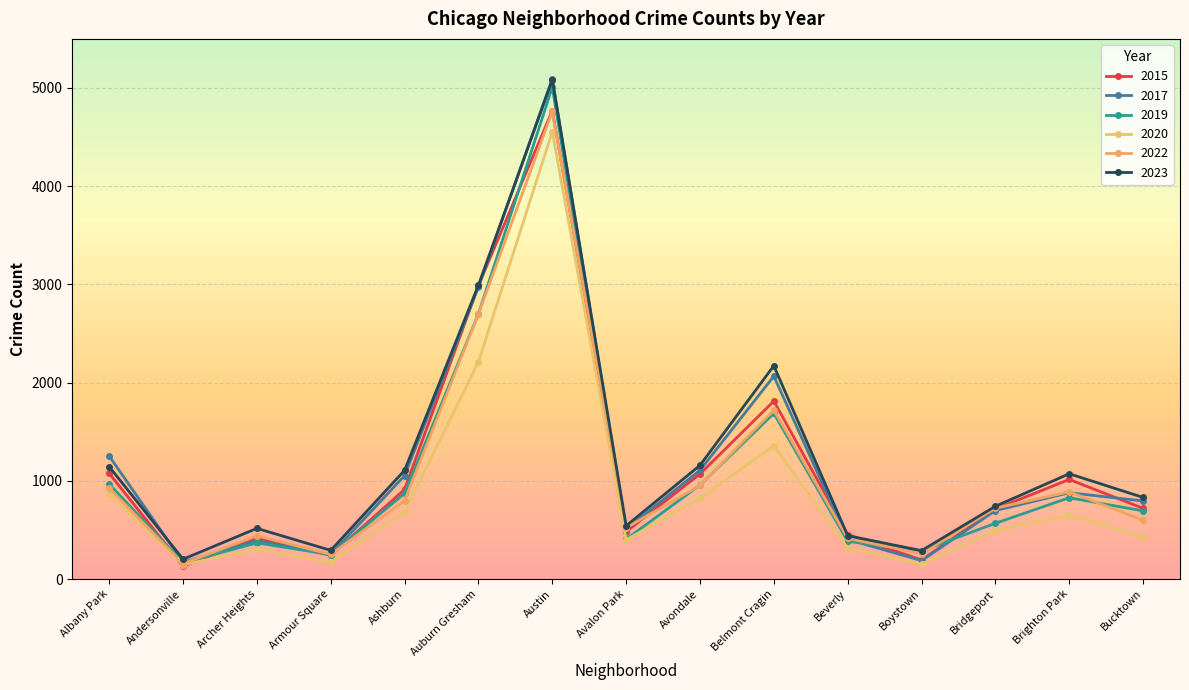

At which label does 2015 first exceed 720?

Albany Park